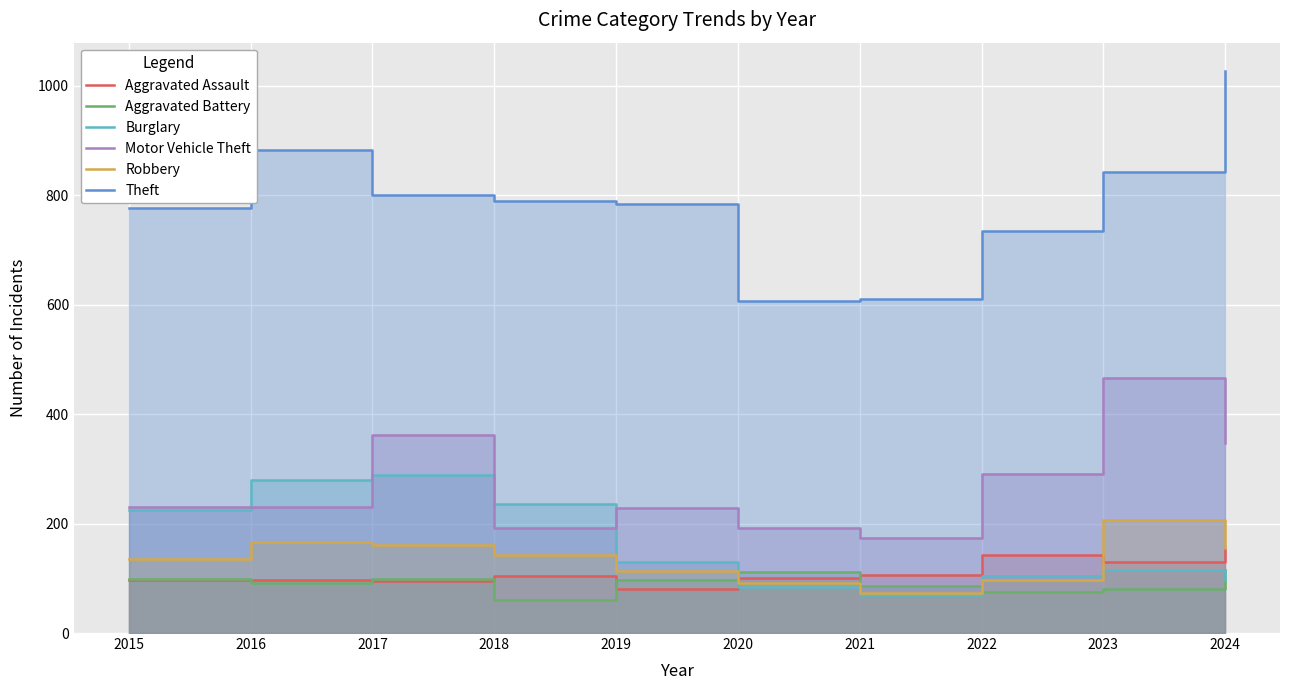

How many interior local peaks does the Theft series have?

1